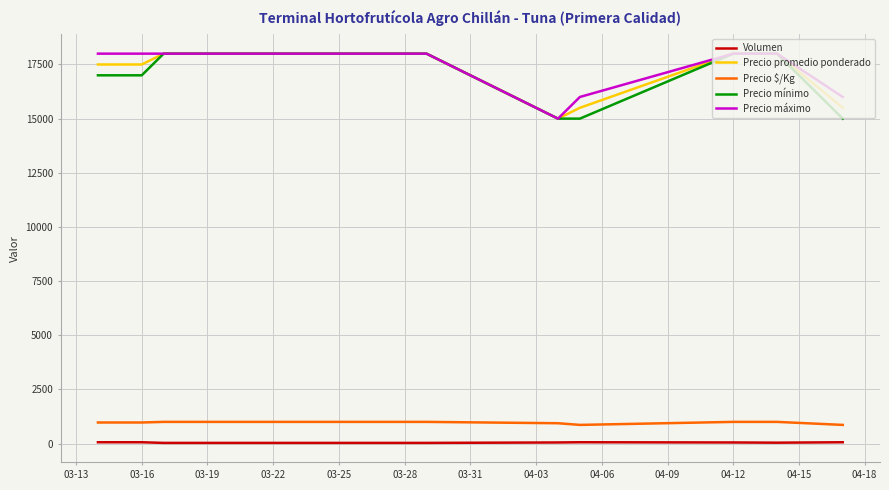

True or false: Precio mínimo and Volumen cross at least once.

False